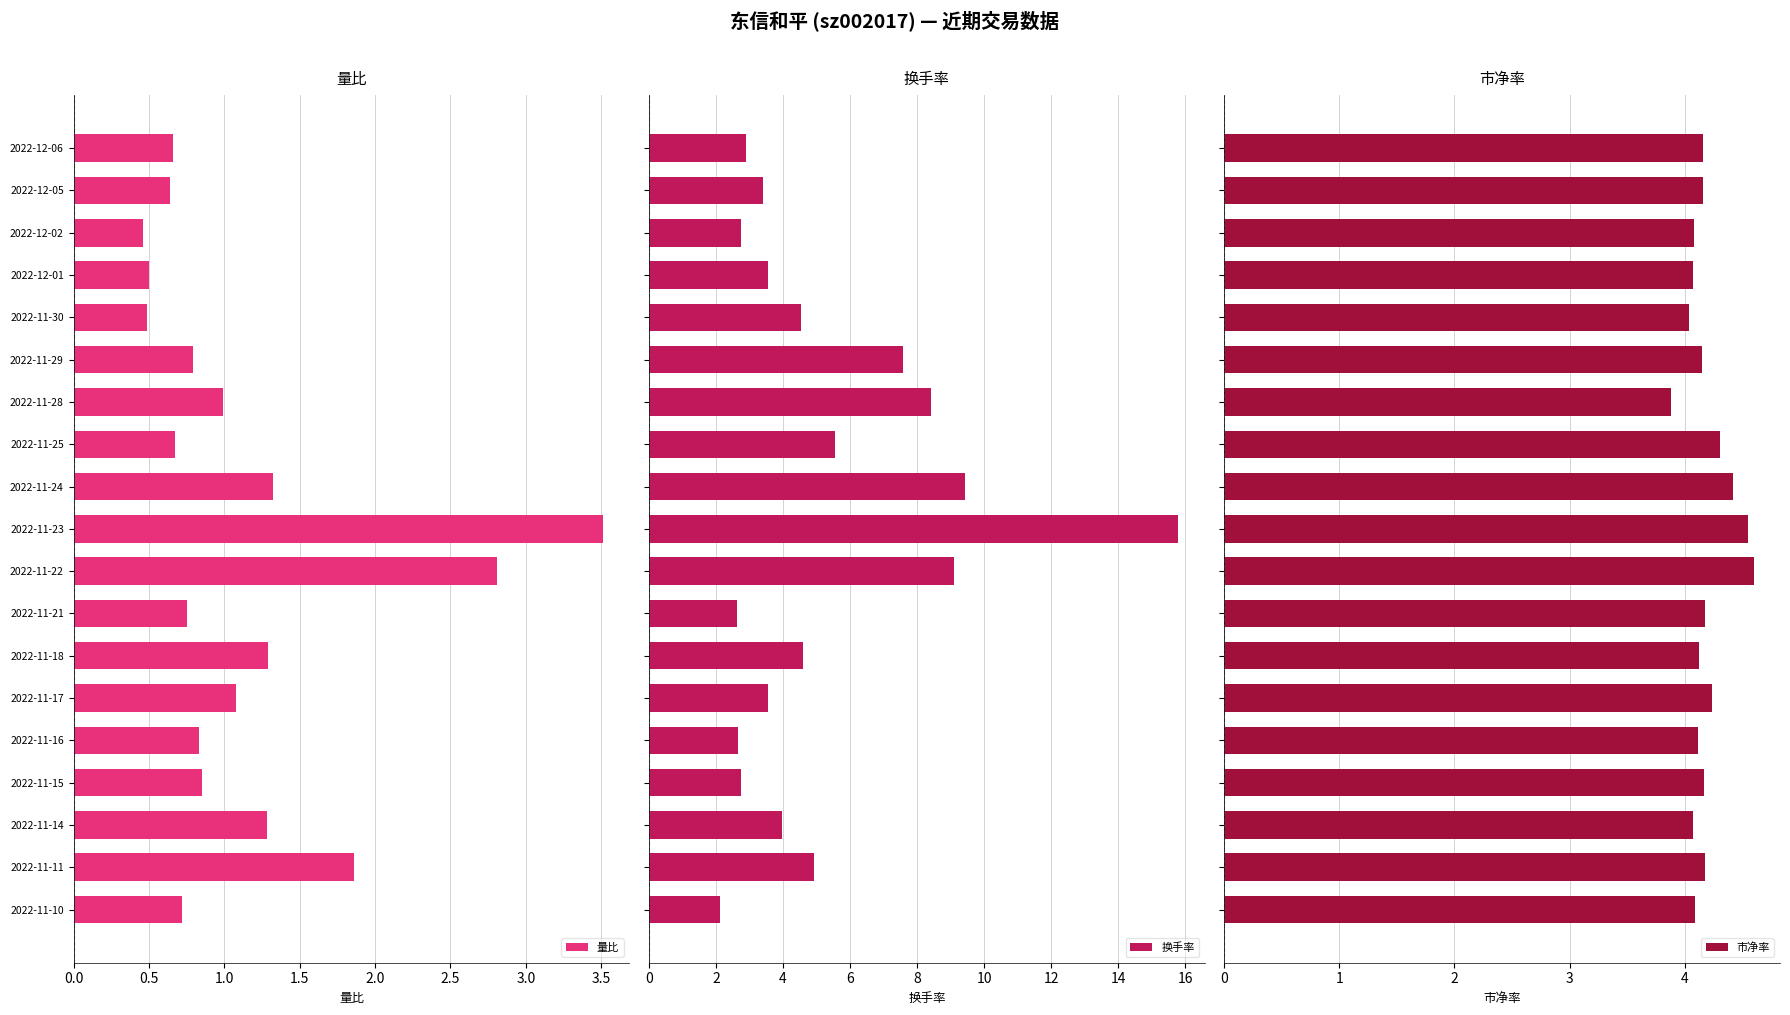

Is it true that 量比 equals 1.9 at 2022-11-24?

False